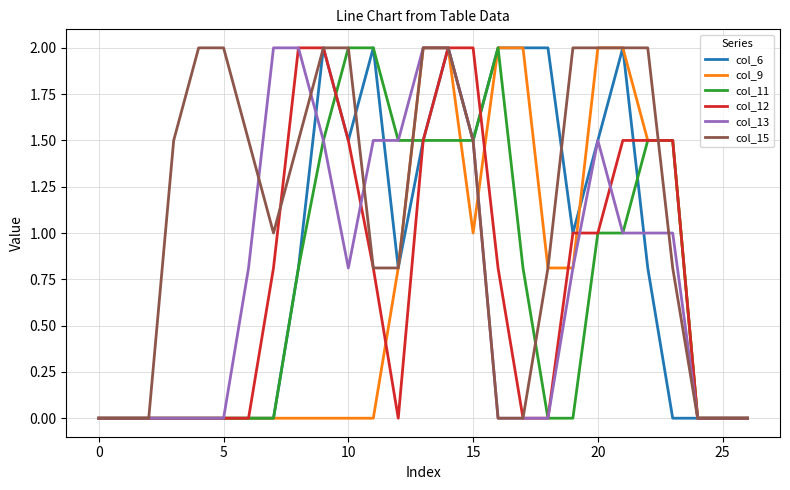

Which series has the largest total across all categories?

col_15